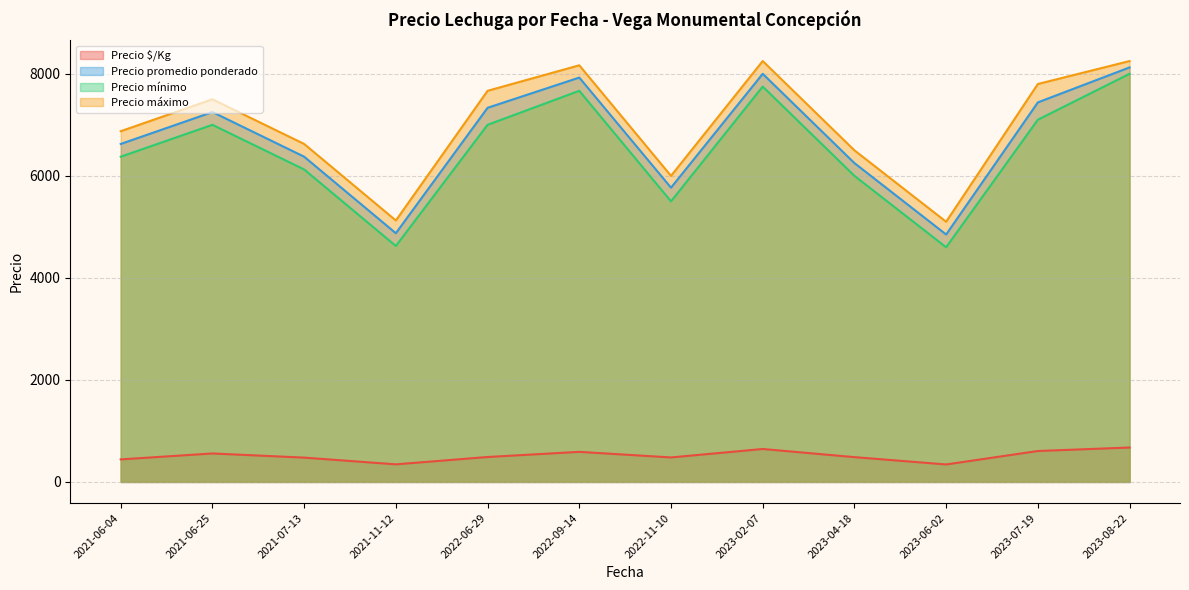

How many series are shown in this chart?

4